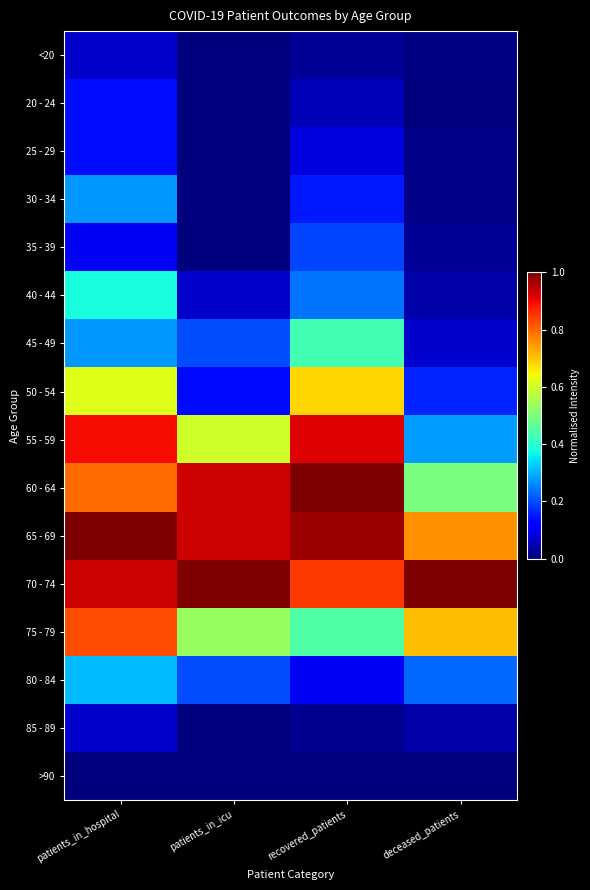

Which series has the widest spread of values?

55 - 59